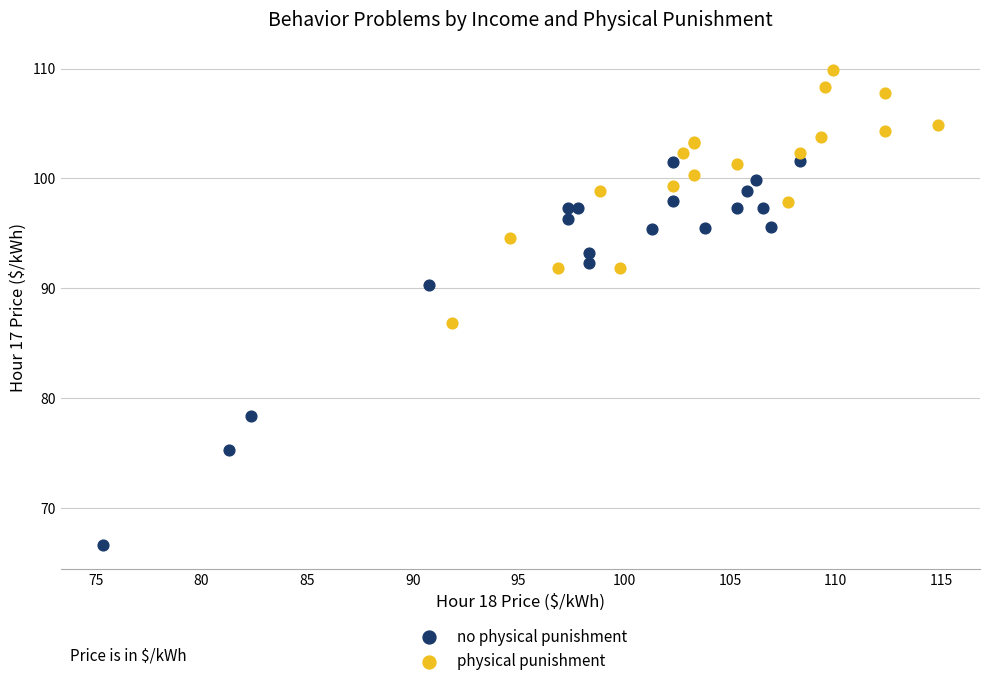

Which series has the largest Y range (max minus min)?

no physical punishment